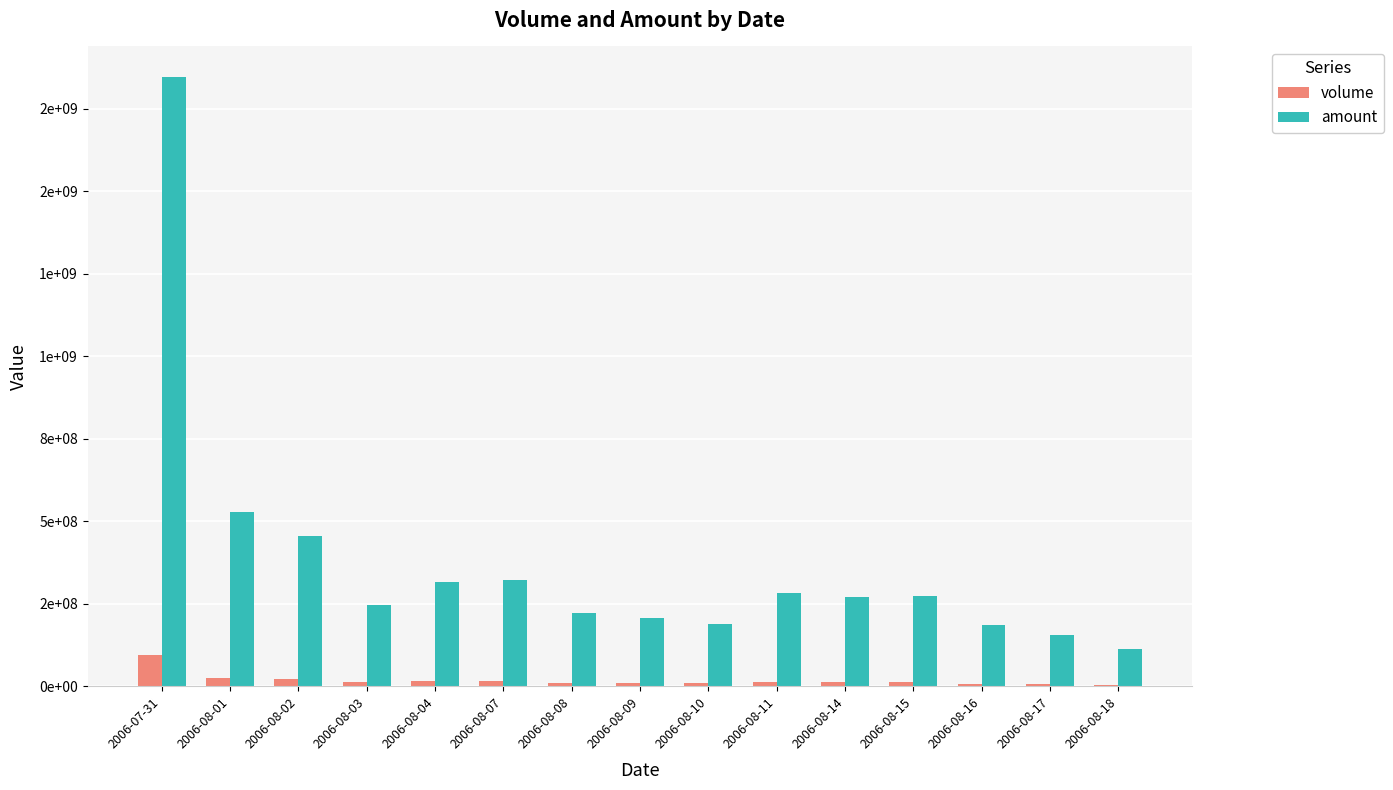

Is the value of volume at 2006-08-15 greater than the value of amount at 2006-08-02?

No